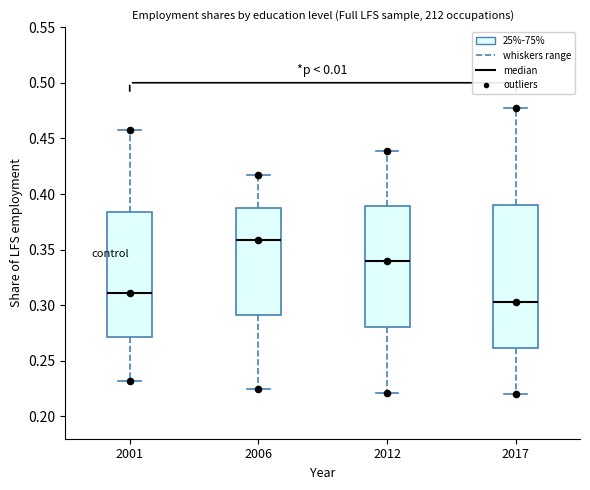

Which box is the tallest, from its lower edge to its upper edge?

2017